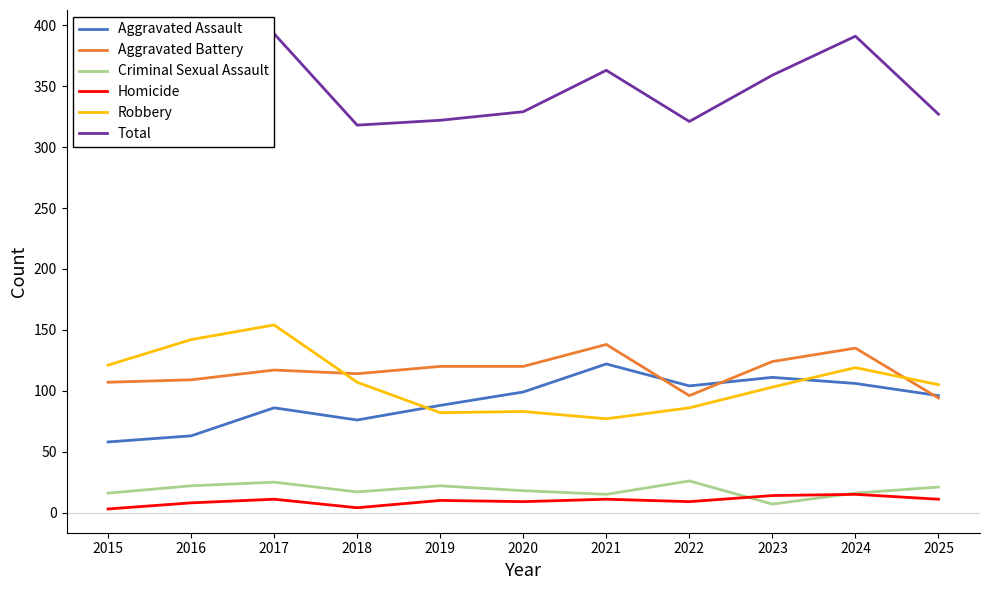

What is the value of the Homicide point at the 7th from the left?

11